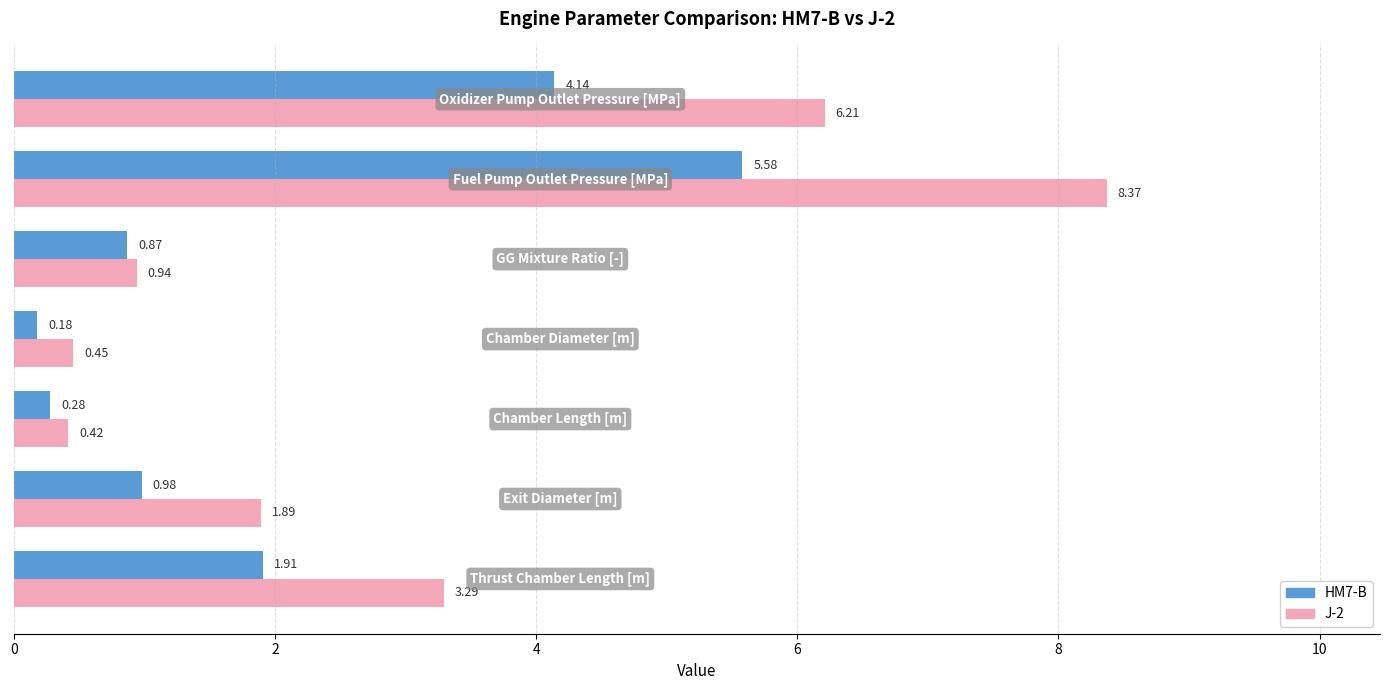

At how many categories does at least one series exceed 3?

3